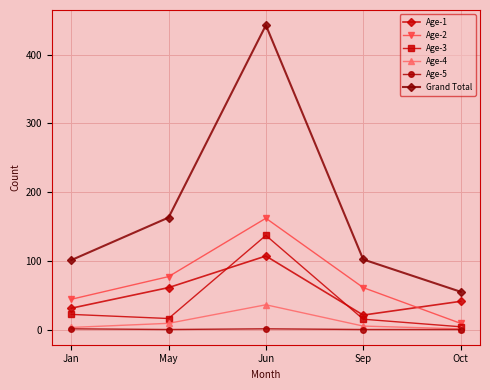

Which series has the widest spread of values?

Grand Total